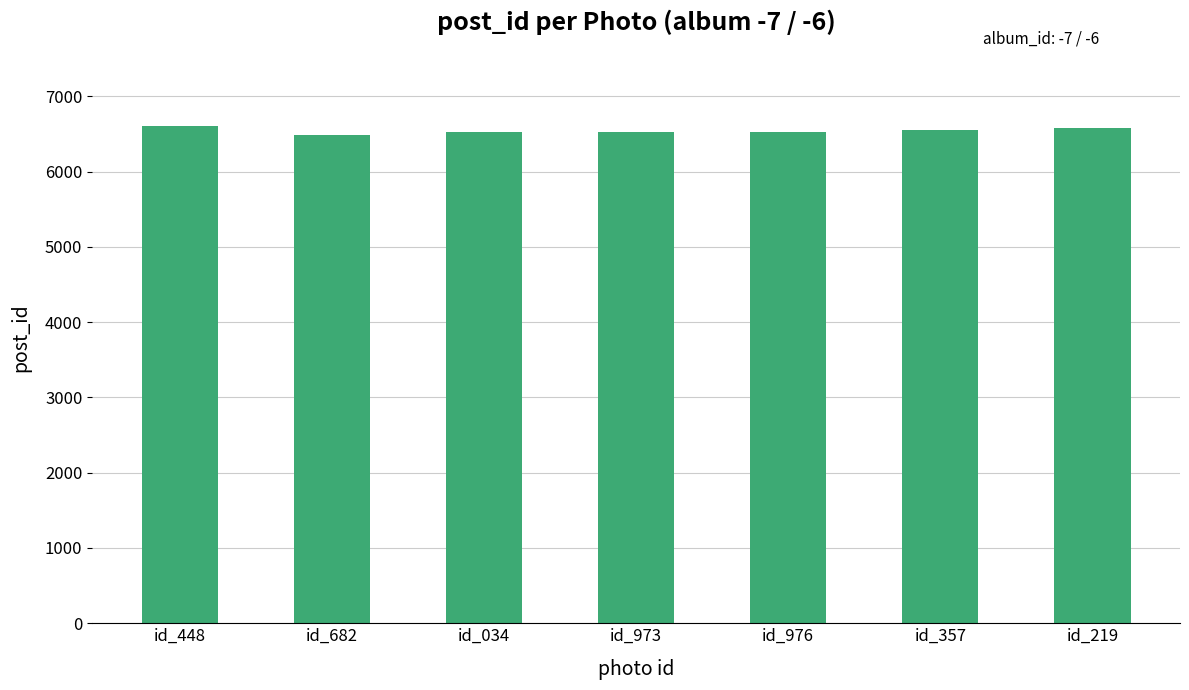

How many data points are less than 6527?

3